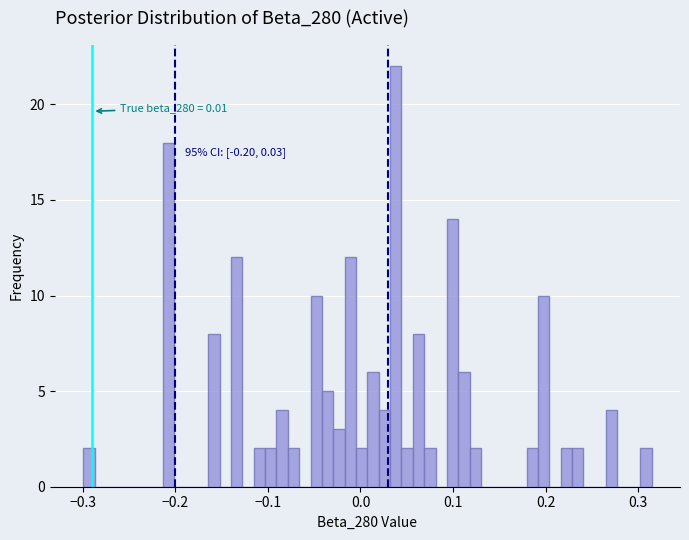

Read against the x-axis, roughly where is the centre of the tallest bar?

0.04